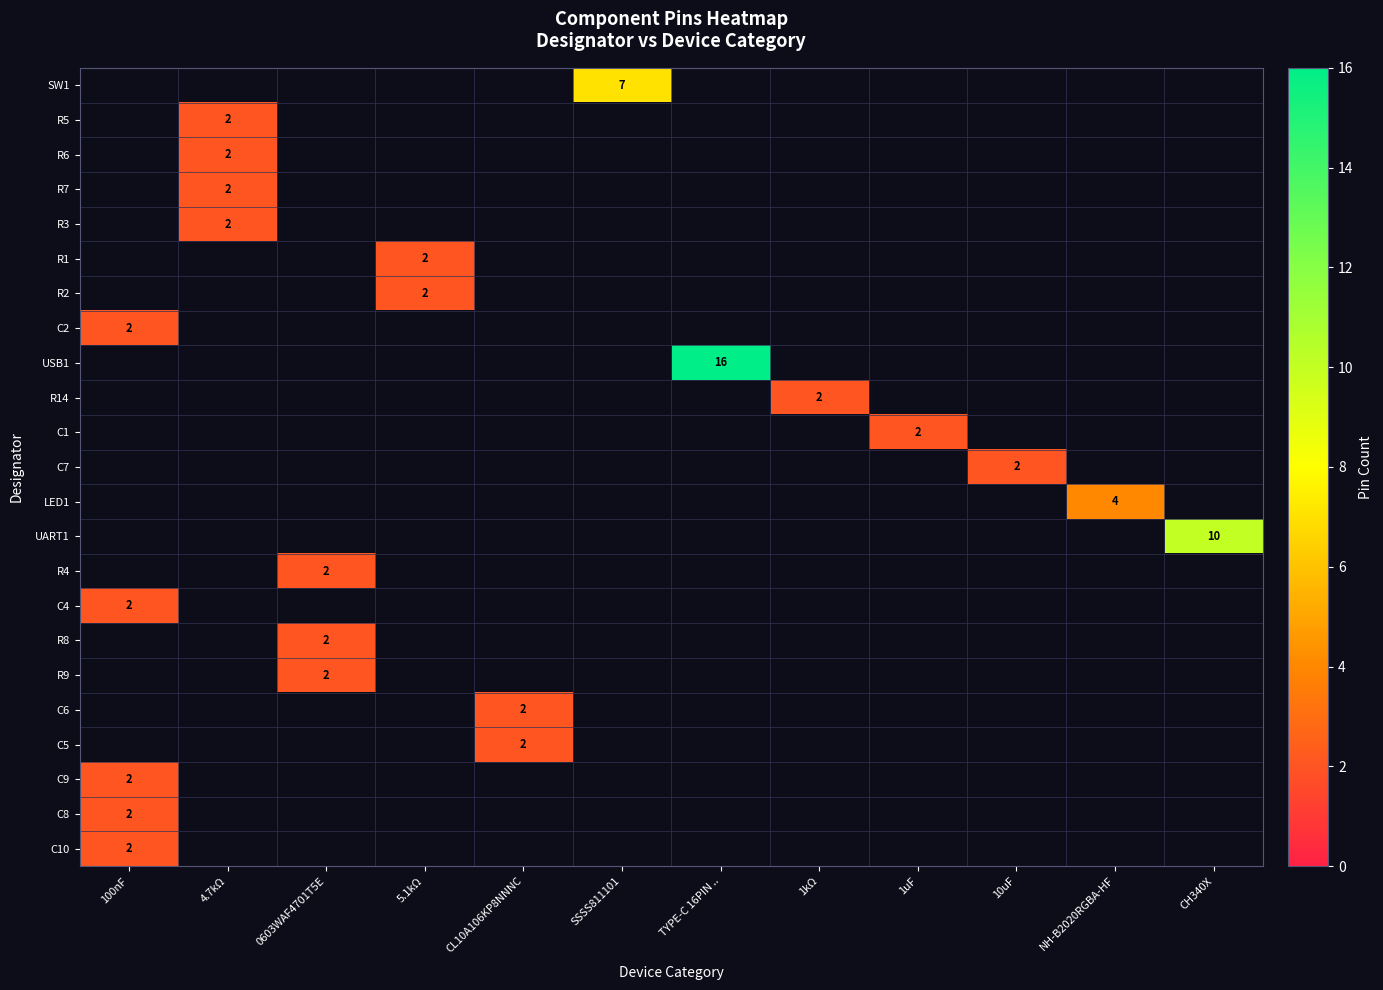

Is it true that C1 equals 1 at 1uF?

False